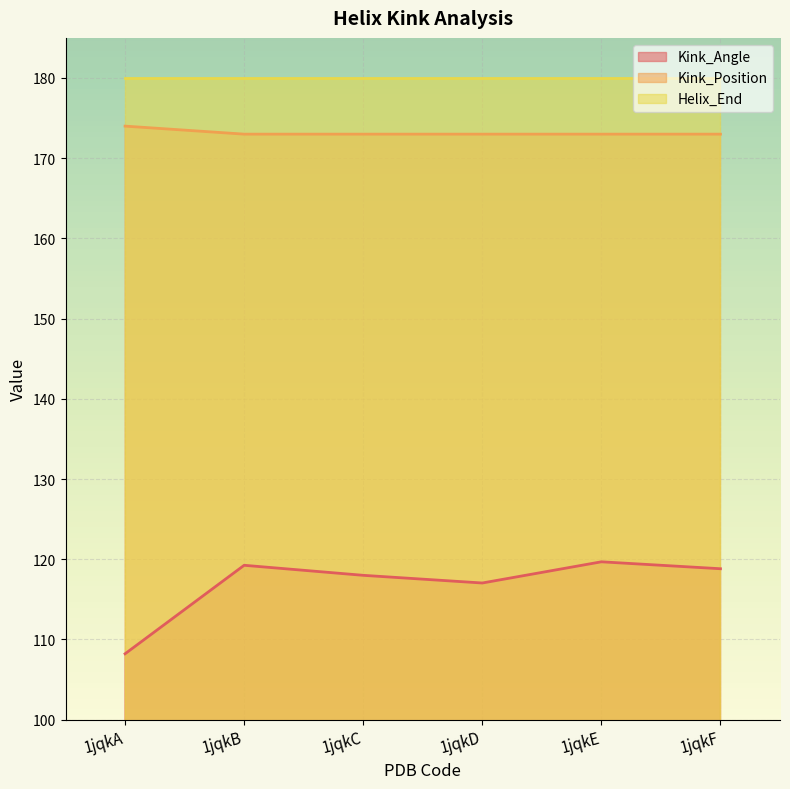

What is the smallest value displayed?

108.2